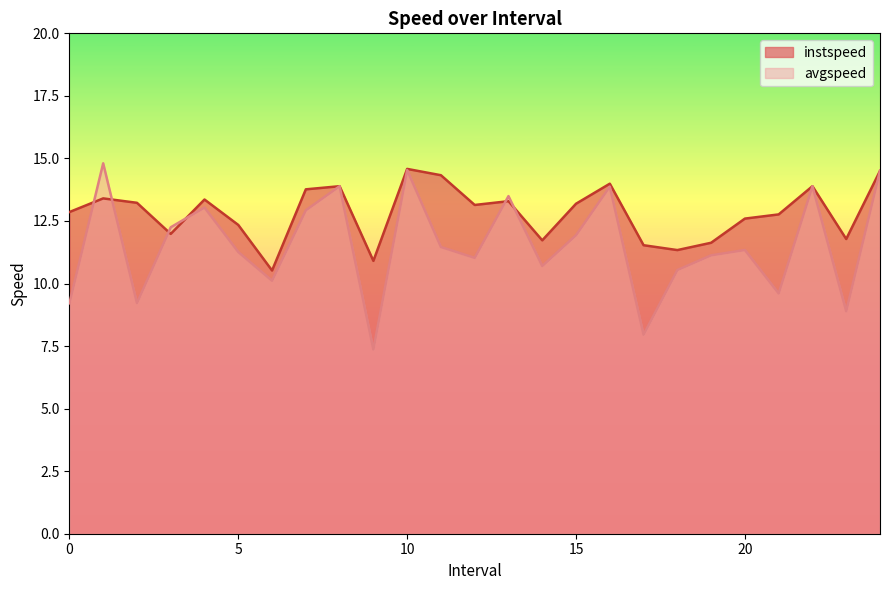

What is the maximum value for instspeed?

14.6